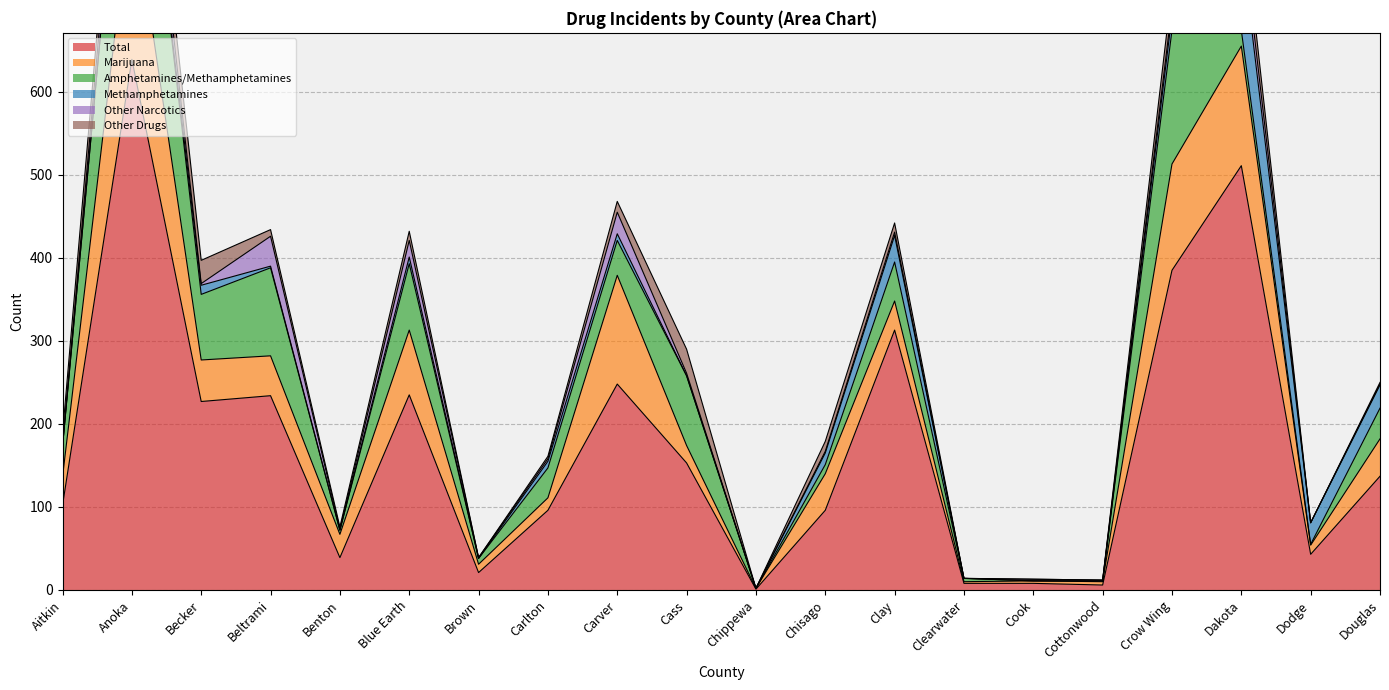

What position from the left is Benton?

5